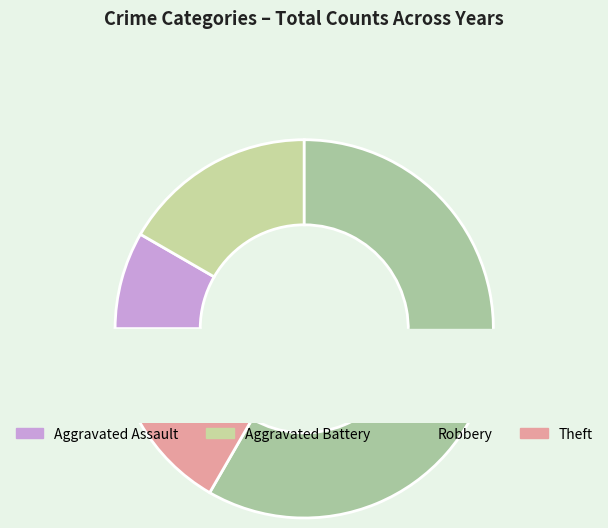

To the nearest percent, what percentage of the pie is Aggravated Battery?

17%